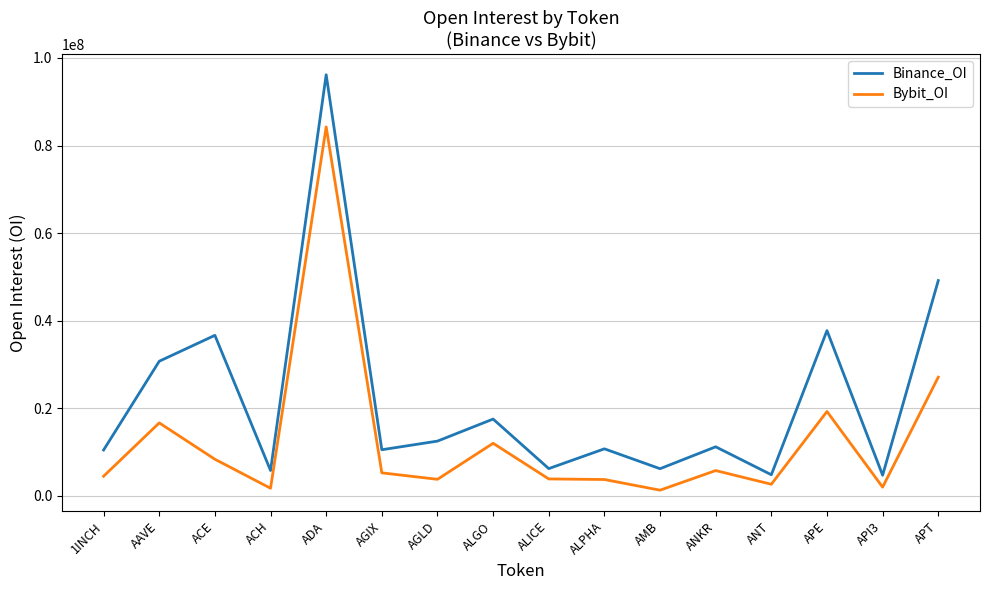

What is the greatest value displayed?

96174483